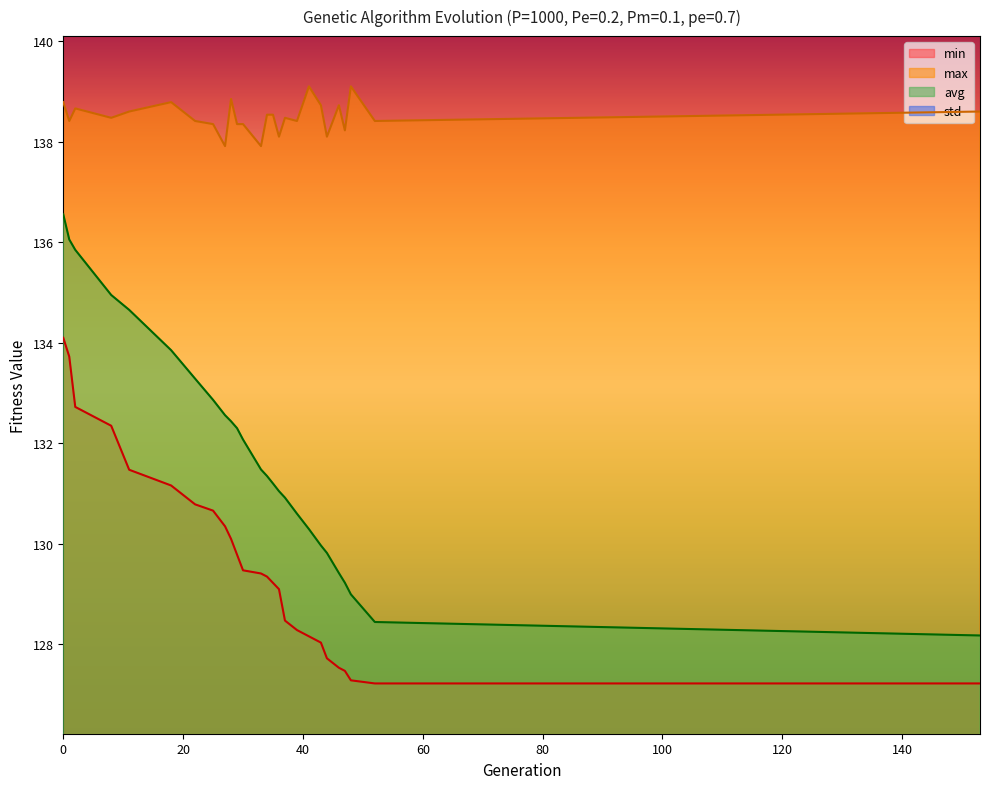

Rank the series by their maximum value, from highest to lowest.

max, avg, min, std